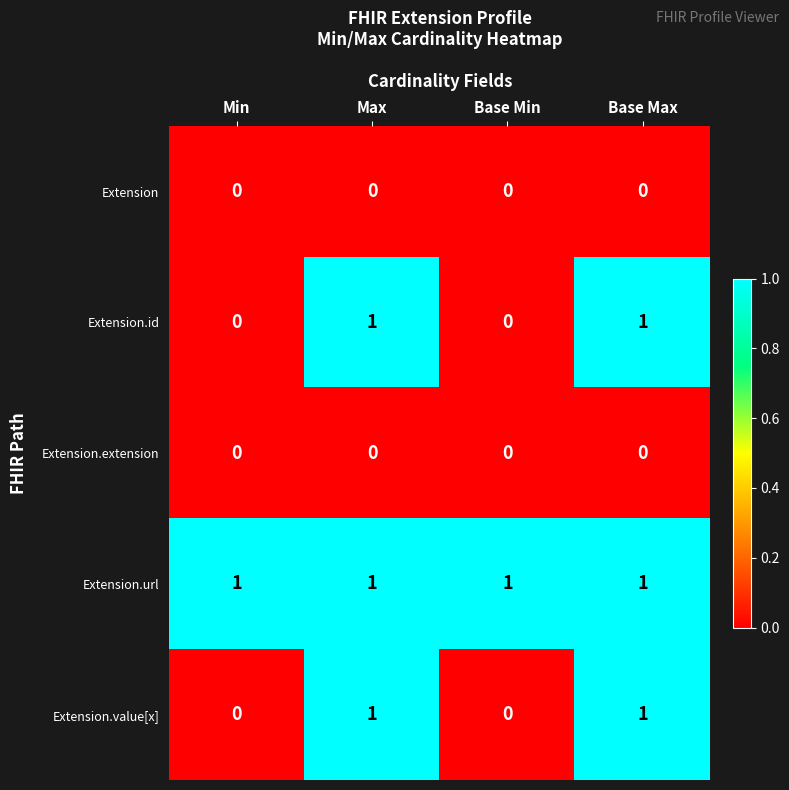

At how many categories does at least one series exceed 0?

4